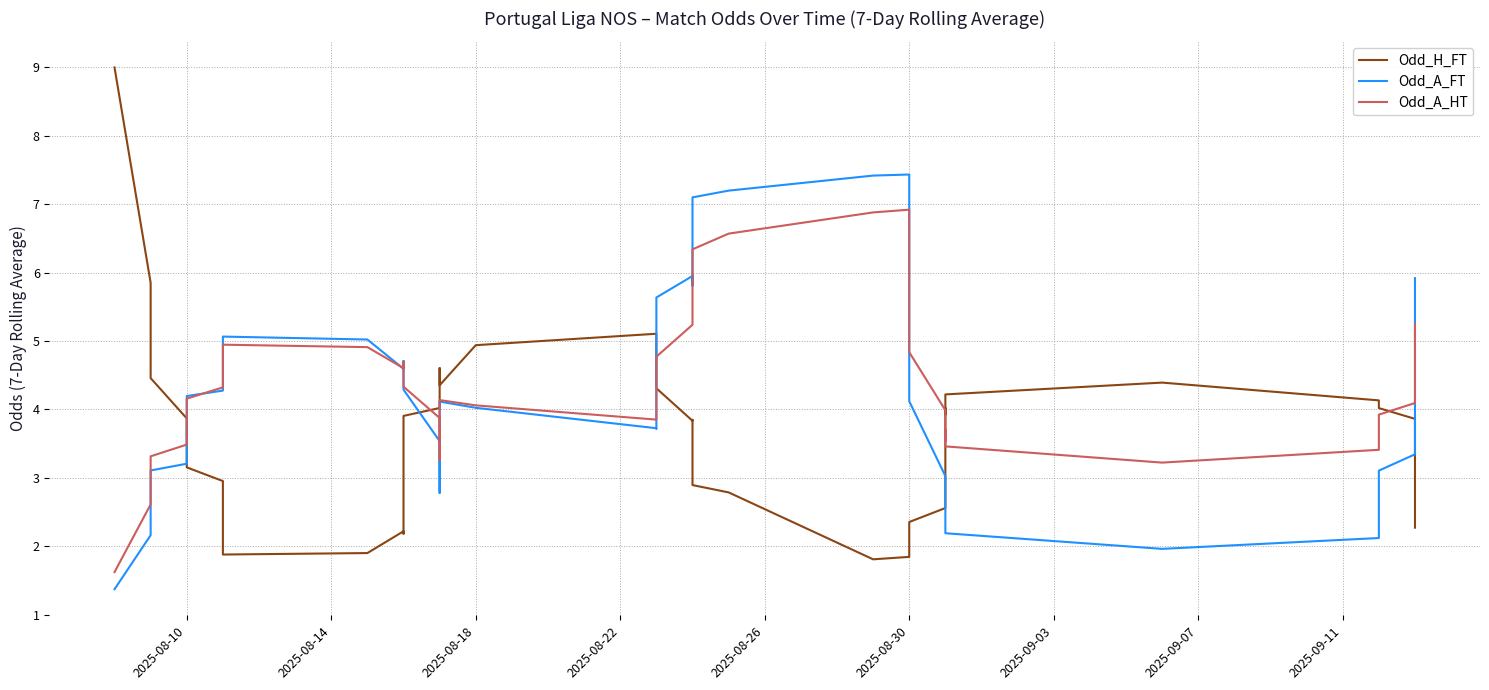

What is the maximum value for Odd_A_HT?

6.9